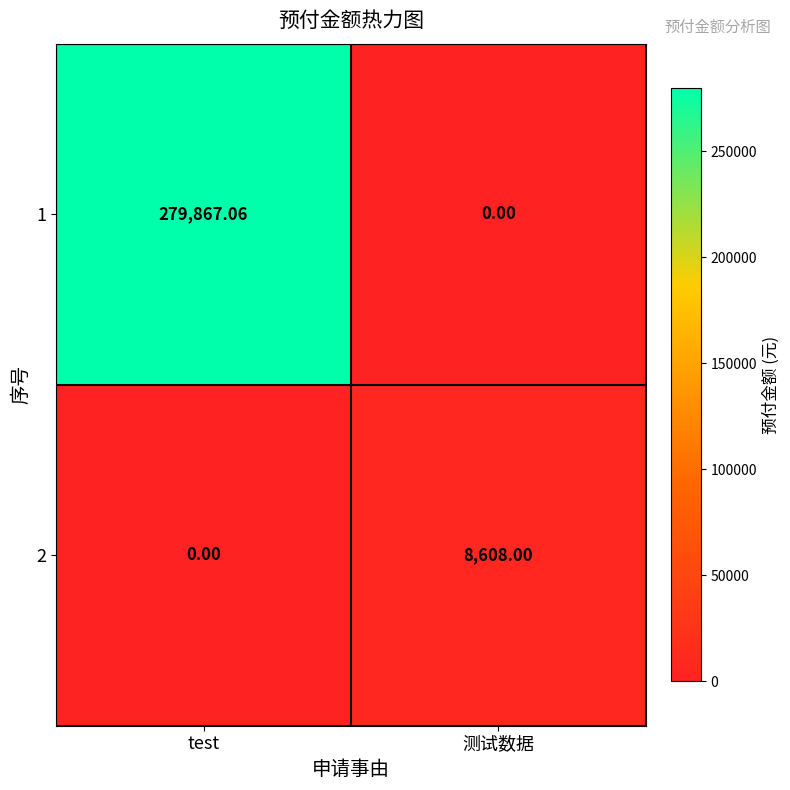

Which label corresponds to the largest value in the chart?

test